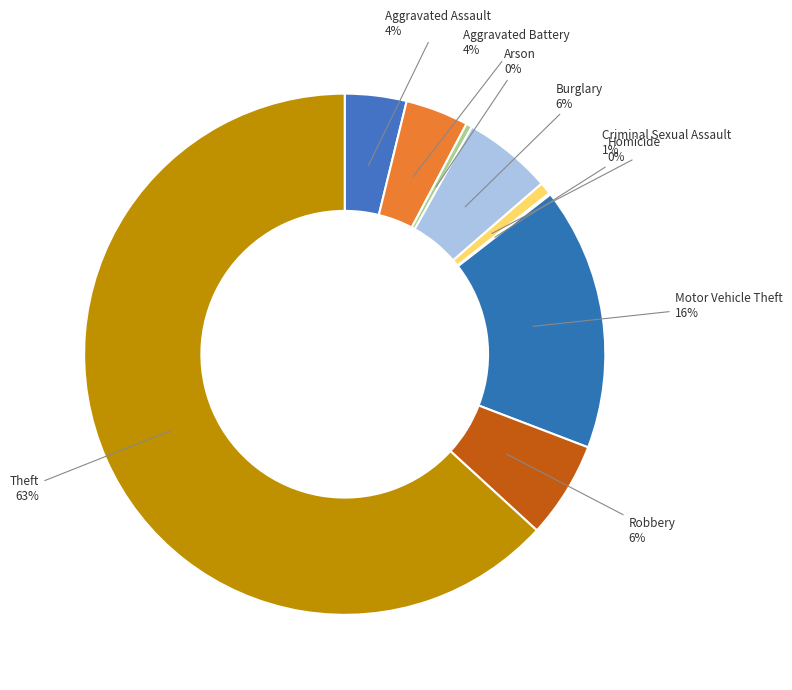

To the nearest percent, what percentage of the pie is Criminal Sexual Assault?

1%